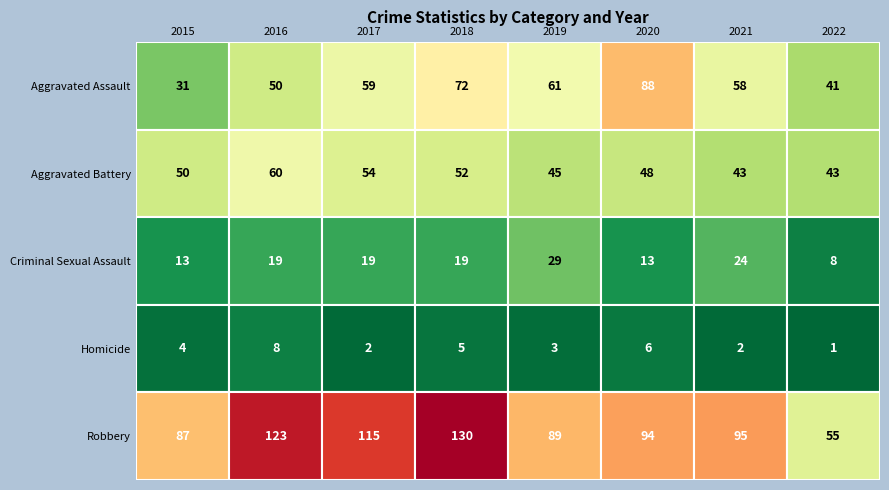

Which category has the lowest value across all series?

2022